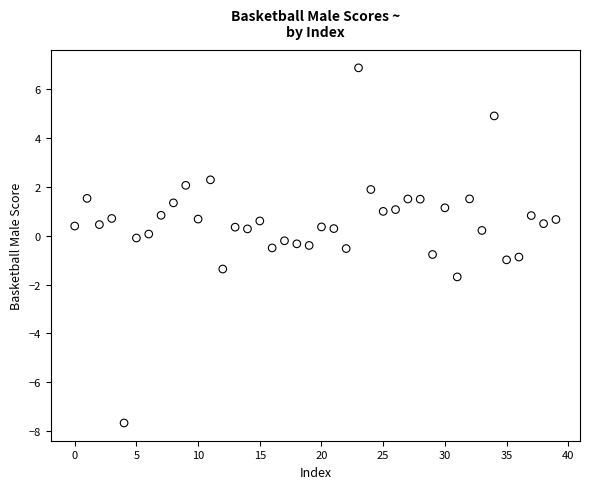

What is the range of Y values (max minus min)?

14.6